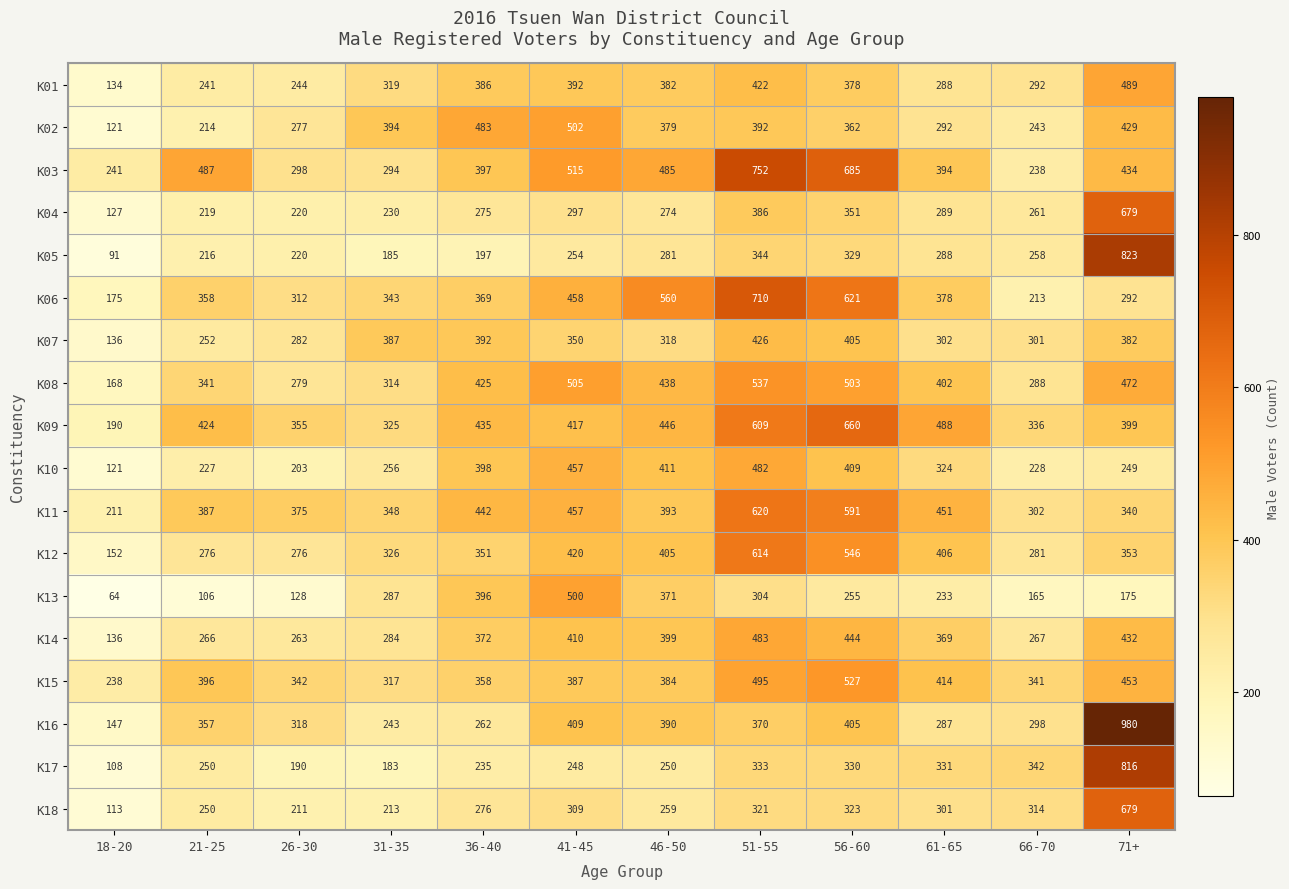

At which label does K07 first exceed 350?

31-35